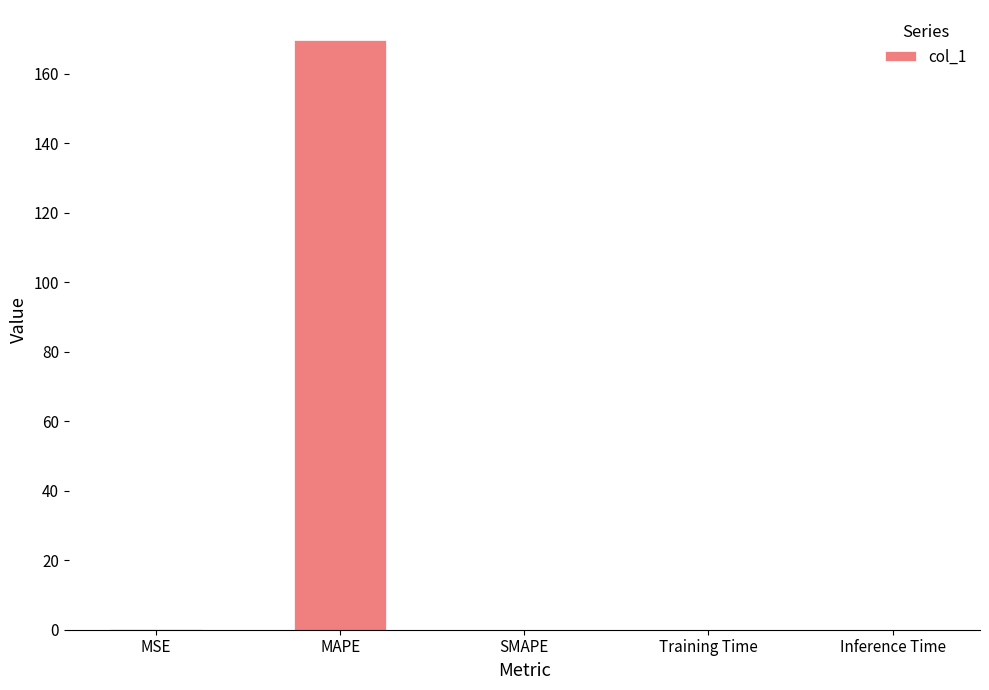

What is the difference between the values at MSE and MAPE?

169.7